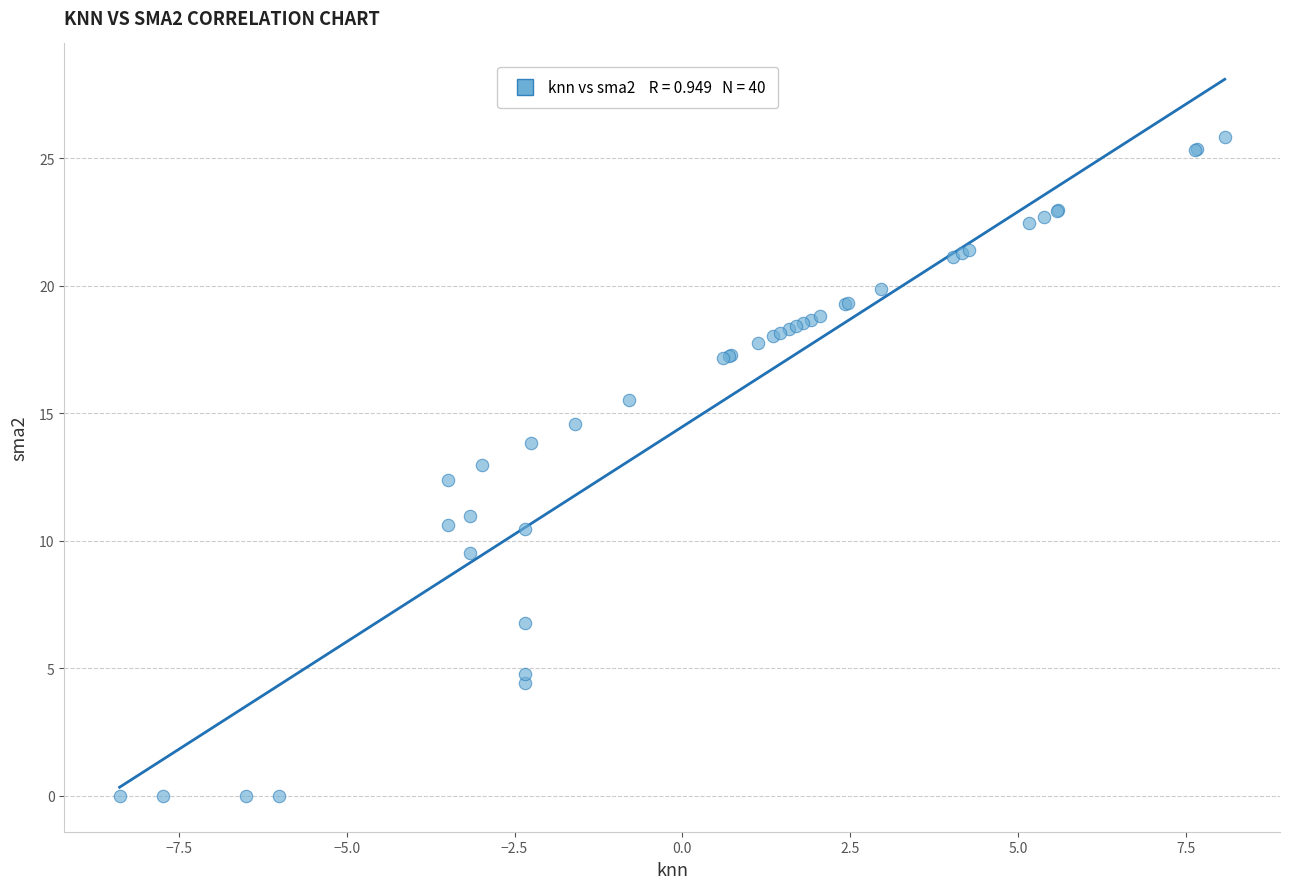

What Y value in the scatter plot is closest to 12?

12.4